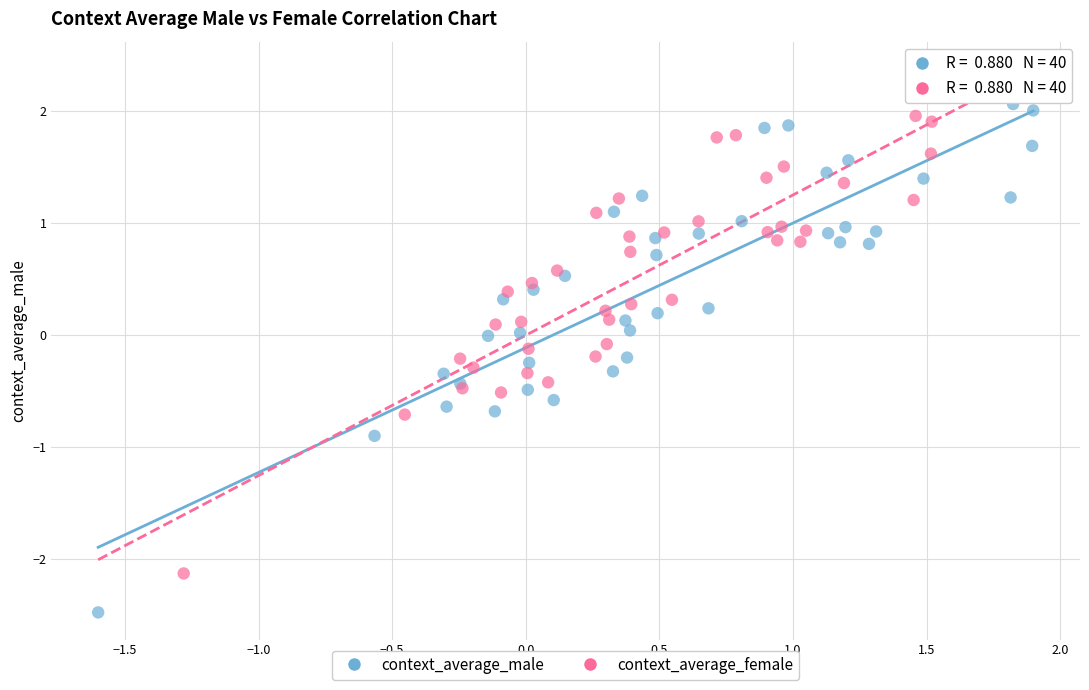

What are all the series names shown in the legend?

context_average_male, context_average_female